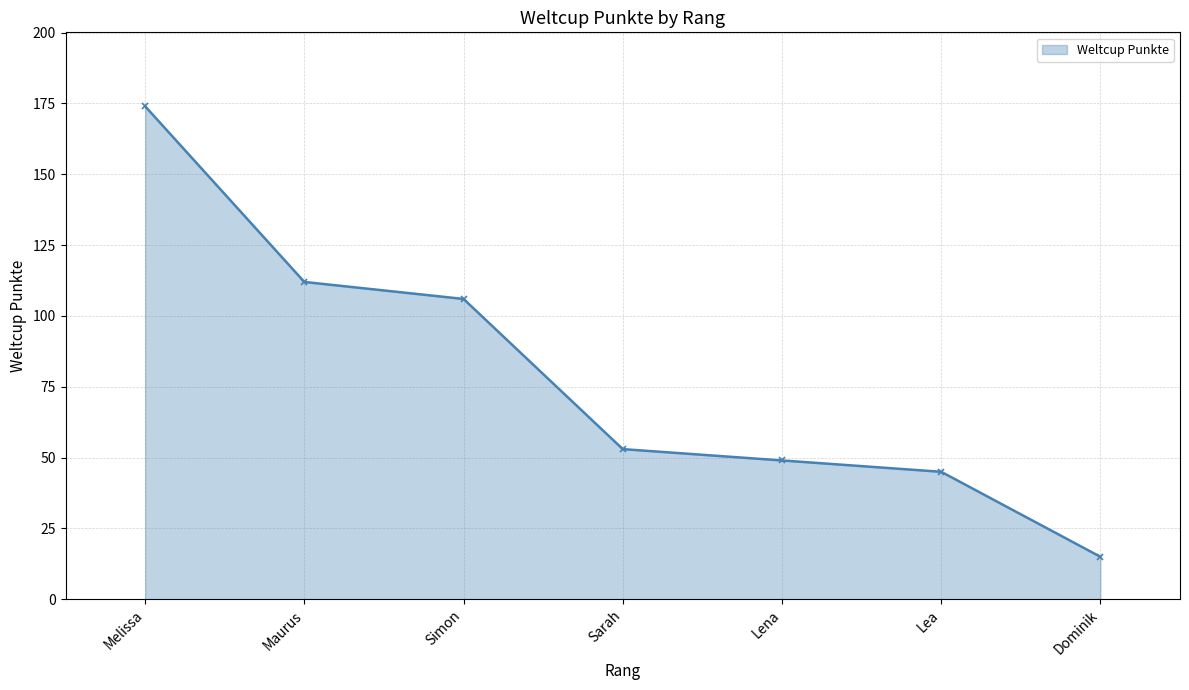

What is the change in value from Lena to Dominik?

-34